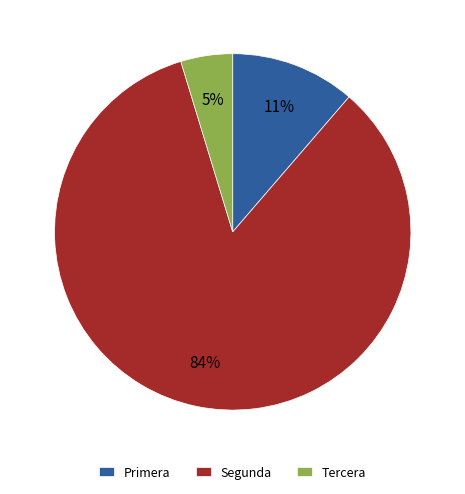

Between Primera and Segunda, which is larger?

Segunda